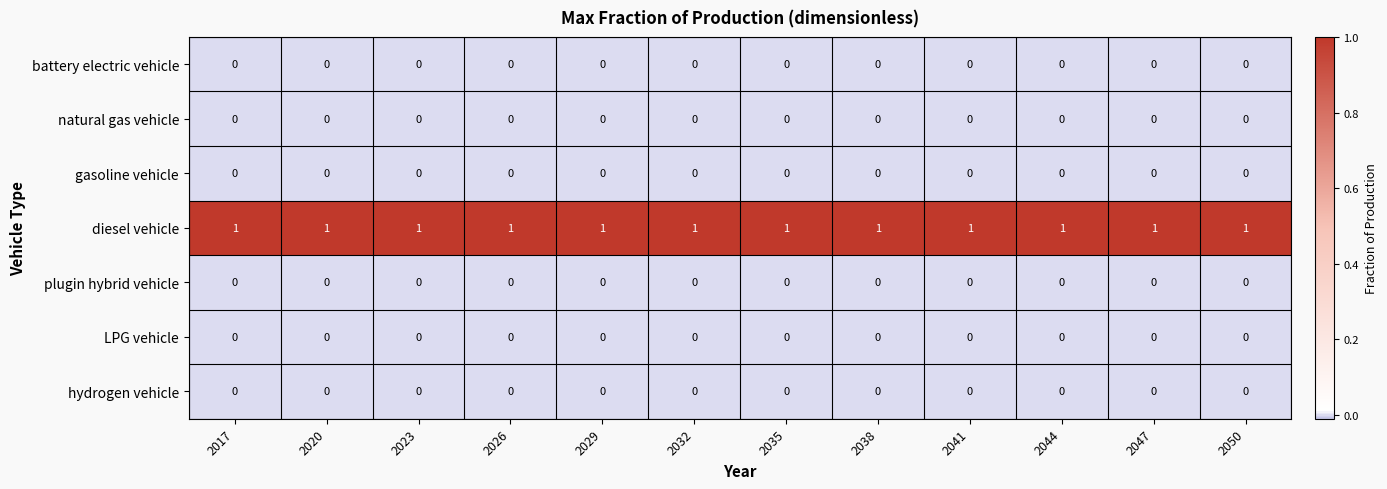

Is the value of diesel vehicle at 2041 greater than the value of natural gas vehicle at 2023?

Yes